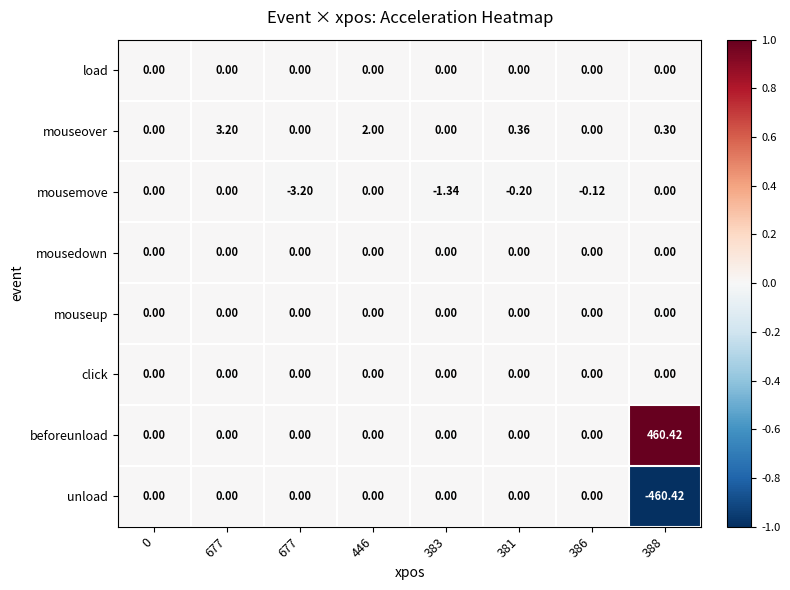

How many distinct data groups are displayed?

8